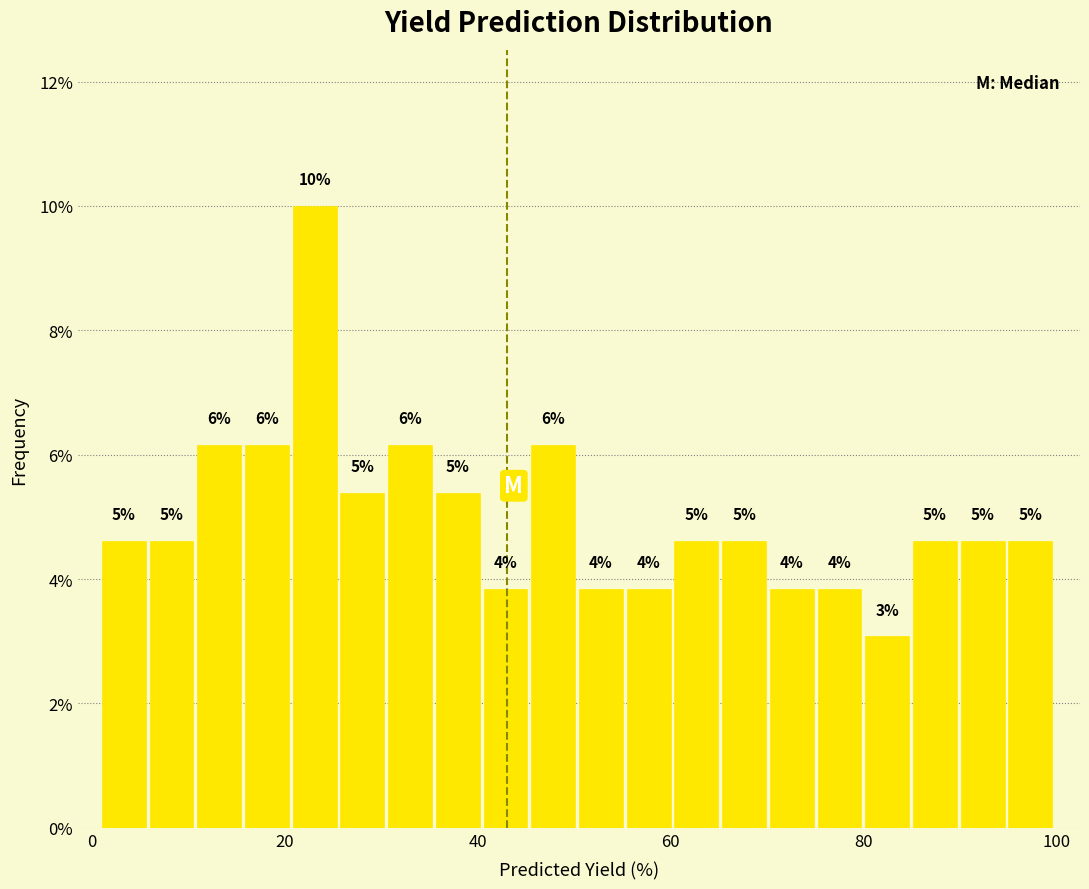

Read against the x-axis, roughly where is the centre of the tallest bar?

24